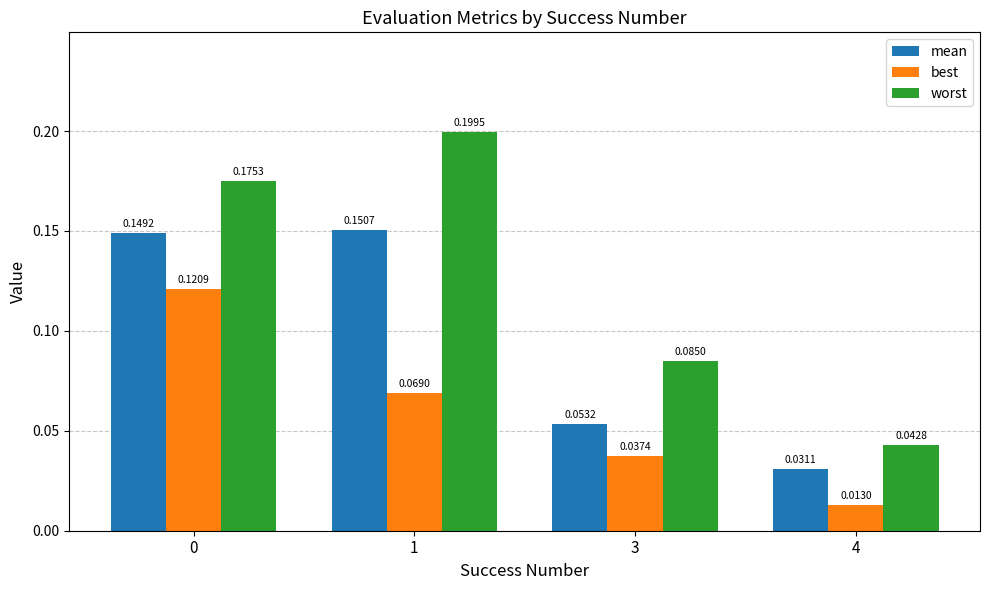

What is the sum of the worst values at 3 and 0?

0.3